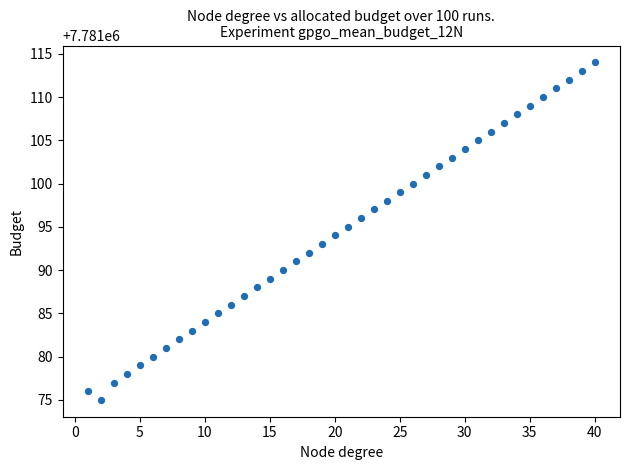

What is the range of Y values (max minus min)?

39